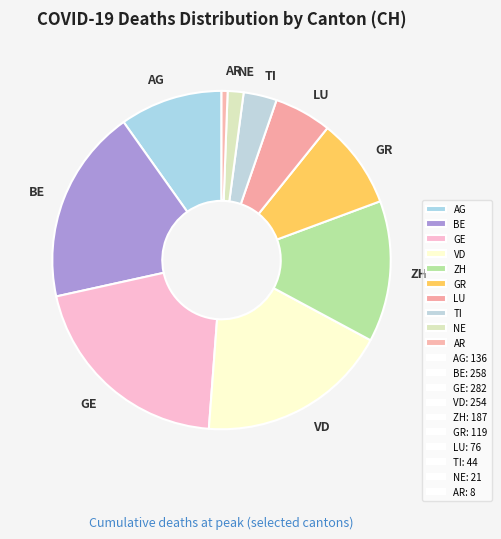

Which slice is the smallest?

AR